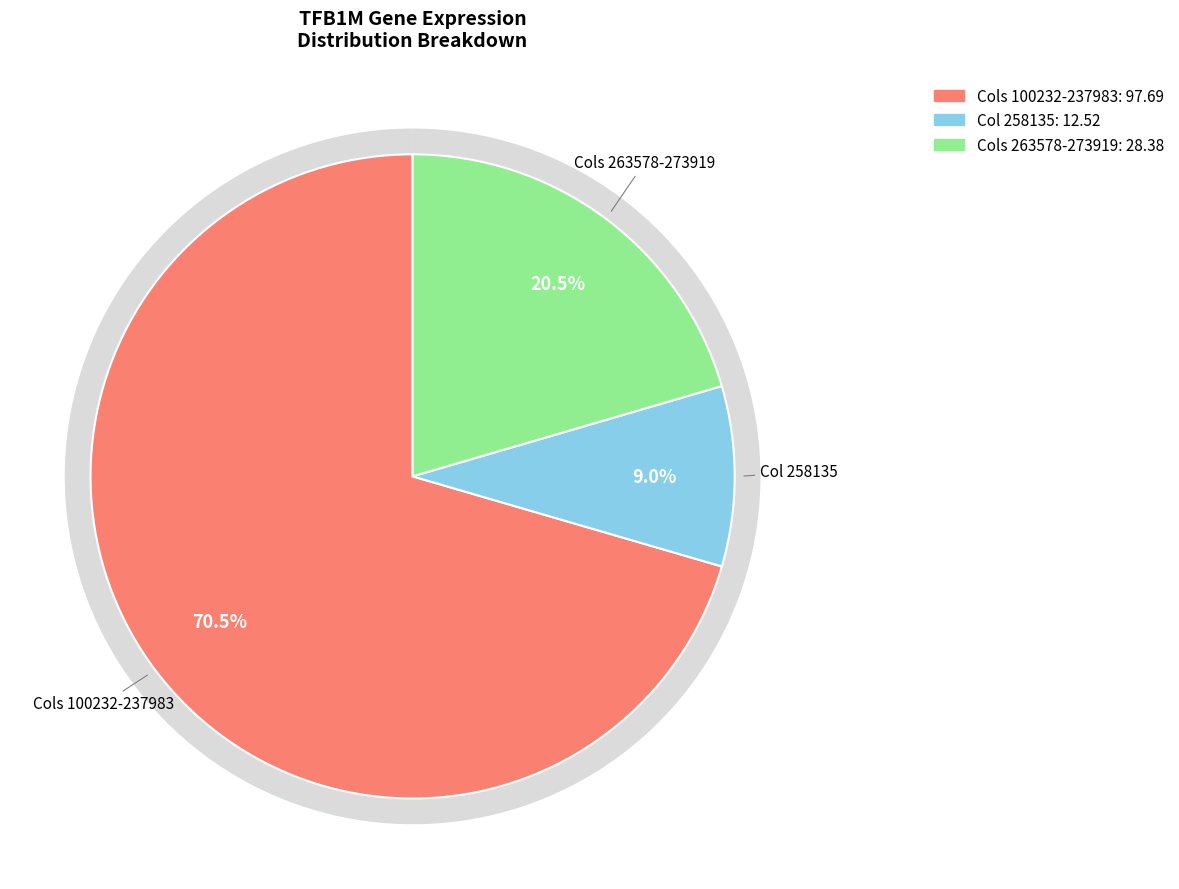

Do 103342 and 224143 together represent more than half of the pie?

No